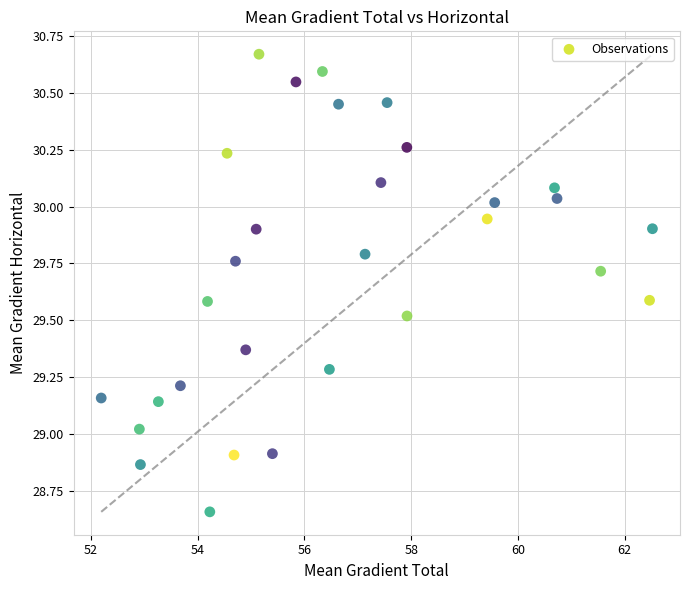

What is the range of X values (max minus min)?

10.3